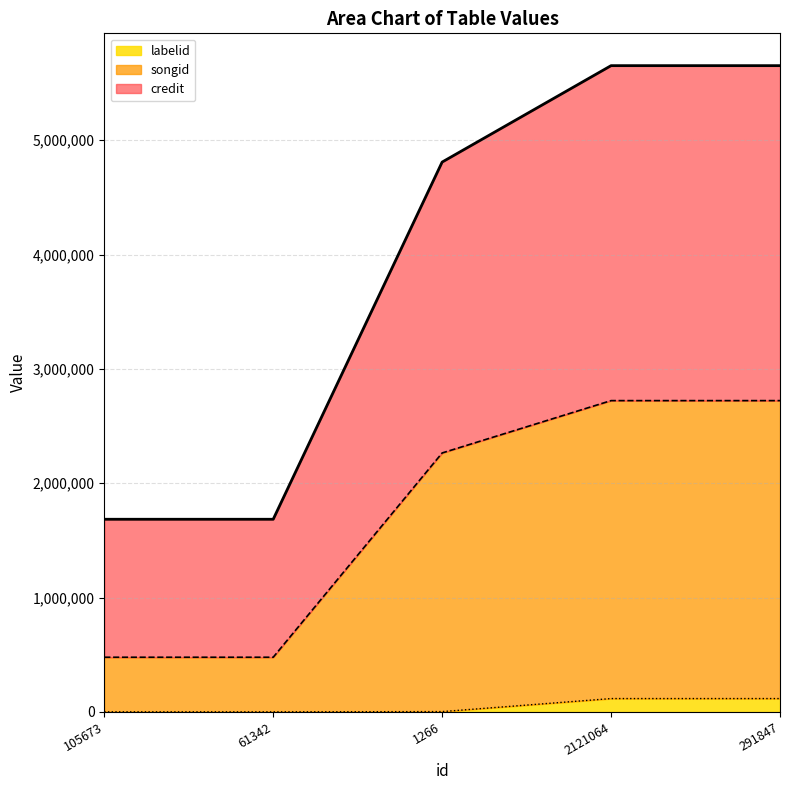

What are all the series names shown in the legend?

labelid, songid, credit